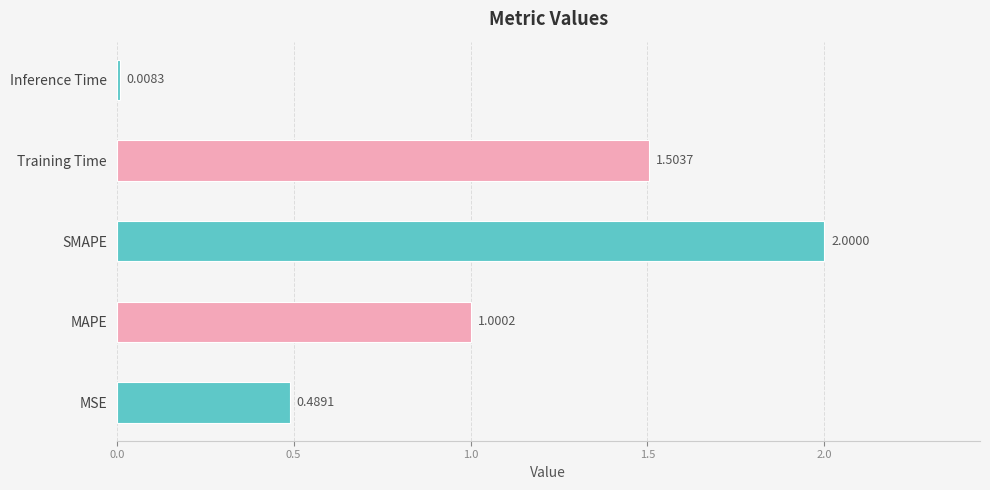

Are the bars horizontal?

Yes